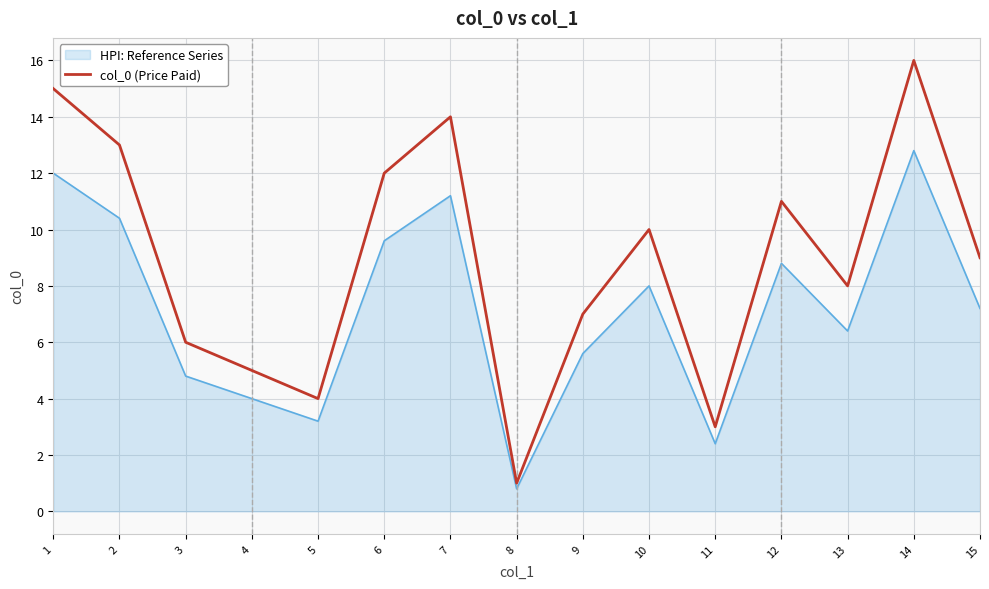

Does the chart display data point markers on the line(s)?

No